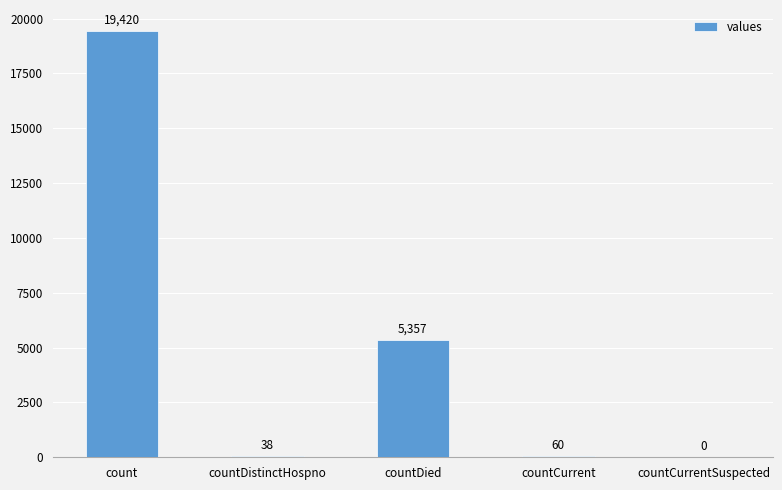

What is the sum of all values?

24875